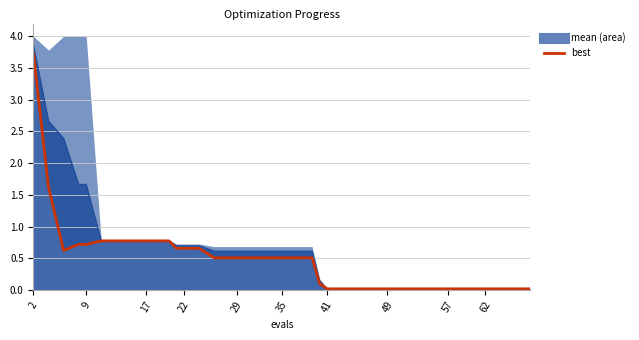

Is the value of best at 23 greater than the value of mean line at 39?

Yes